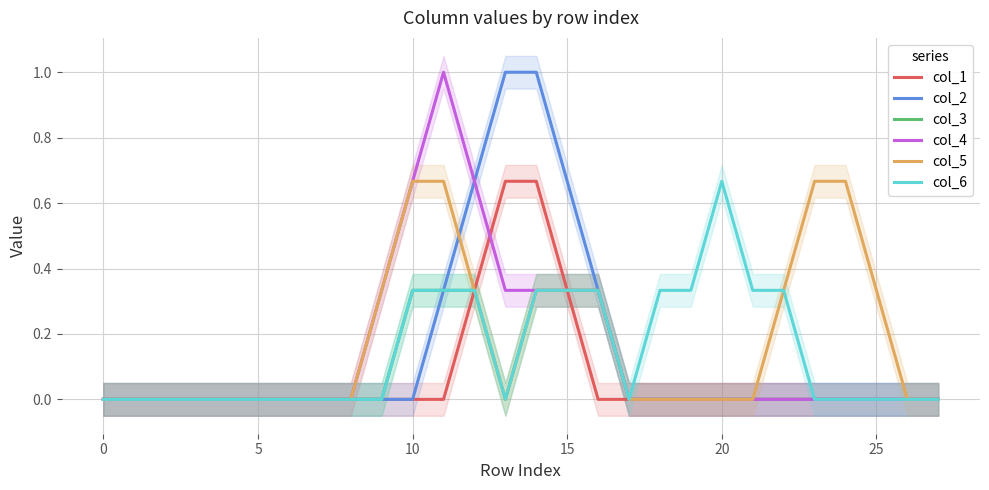

The value of col_2 at 5 is -0.6. True or false?

False